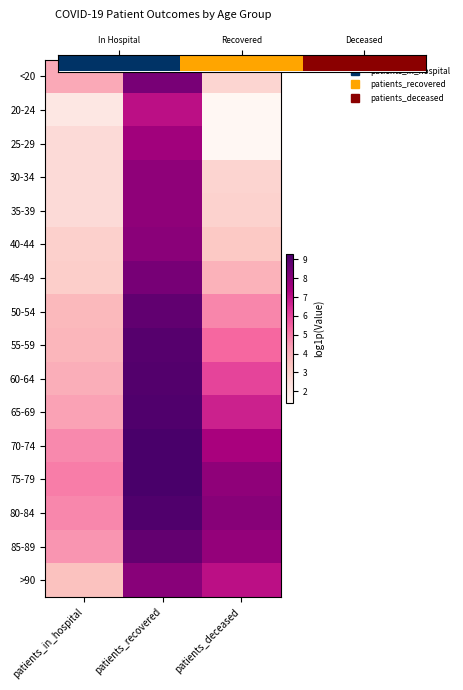

Which category has the lowest value across all series?

patients_deceased